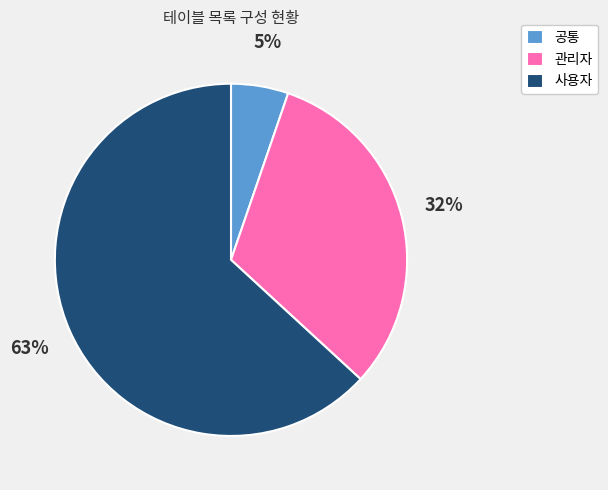

Combined, do 사용자 and 관리자 account for over 50%?

Yes